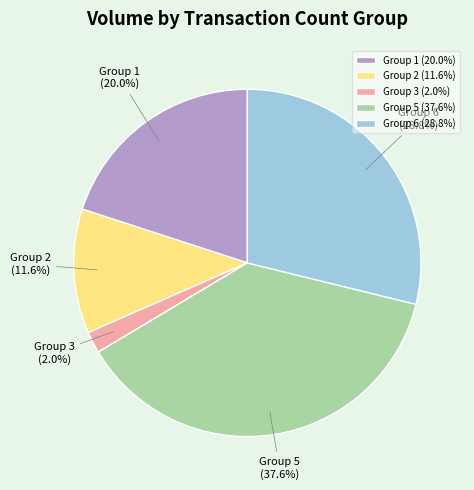

Approximately how many times larger is the value at Group 5 (37.6%) compared to Group 2 (11.6%)?

3.2